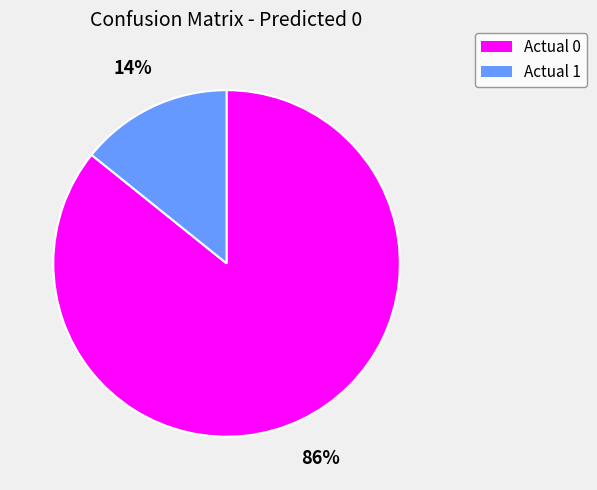

To the nearest percent, what percentage of the pie is Actual 1?

14%